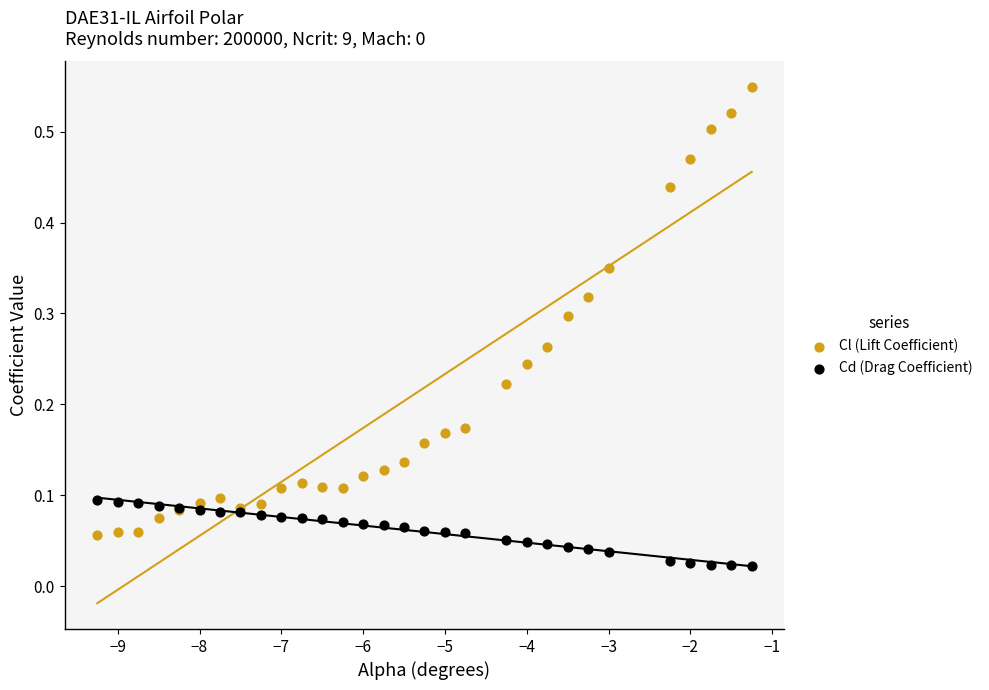

What are all the series names shown in the legend?

Cl (Lift Coefficient), Cd (Drag Coefficient)